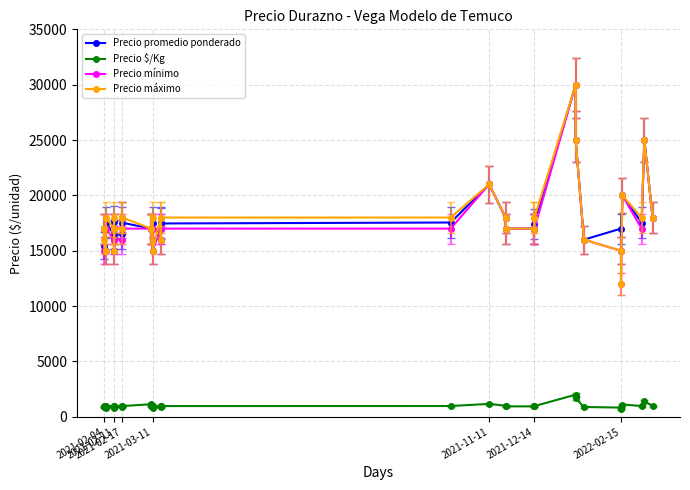

At which category does Precio $/Kg reach its first local peak?

2021-03-11